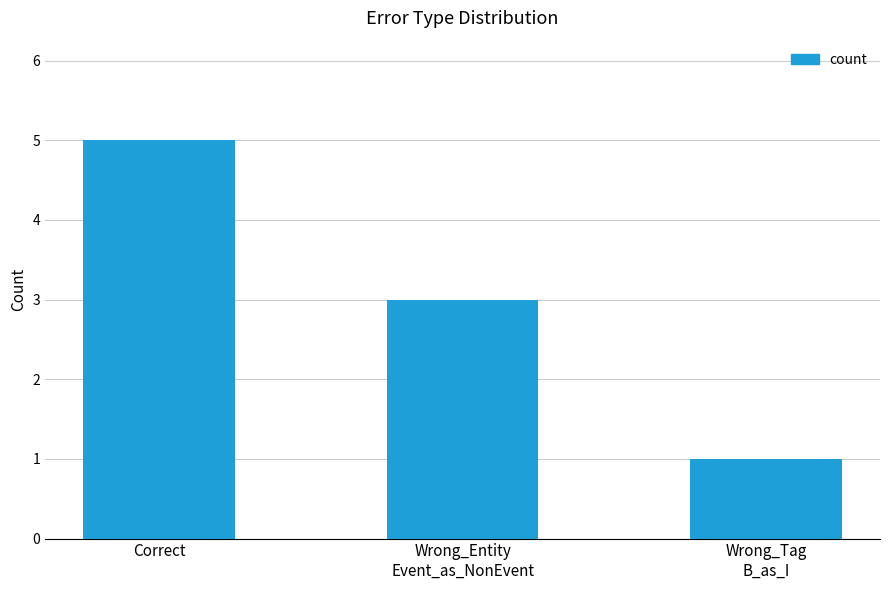

How many data points does each series have?

3